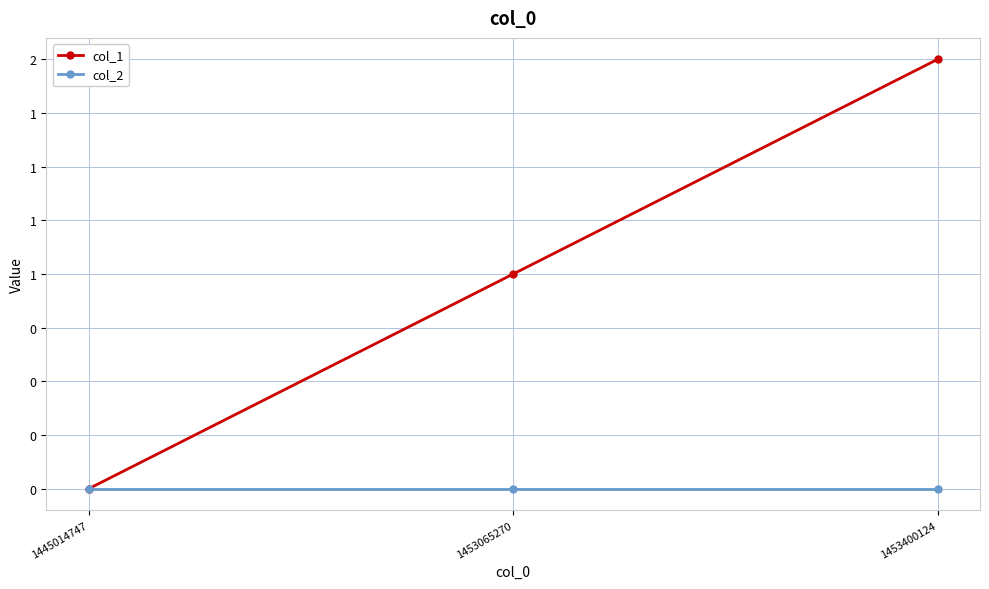

Reading right to left, extract all data points from this chart.

col_1: 2	1	0
col_2: 0	0	0